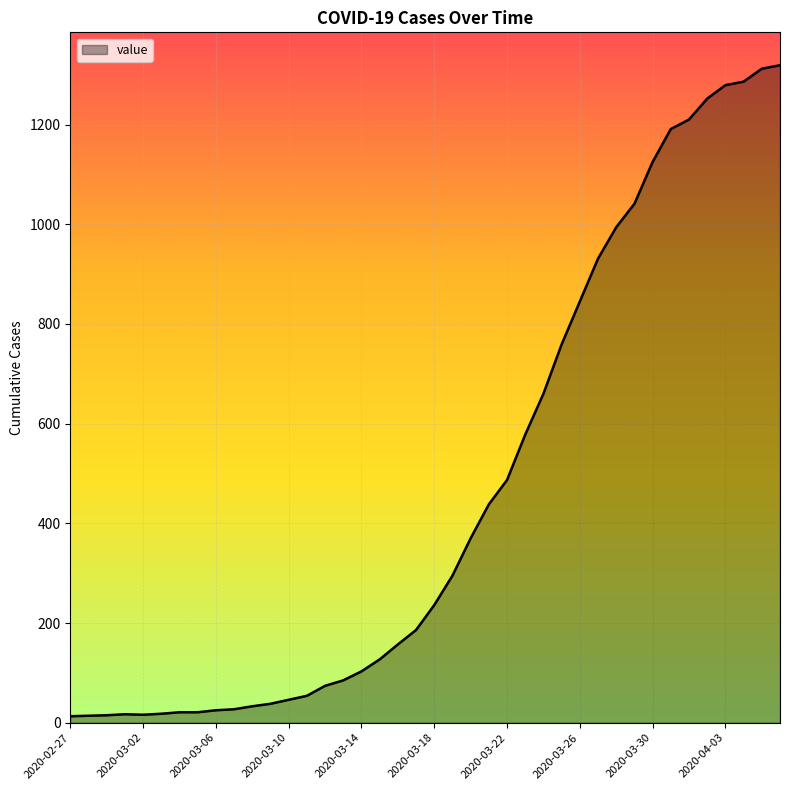

What is the greatest value displayed?

1319